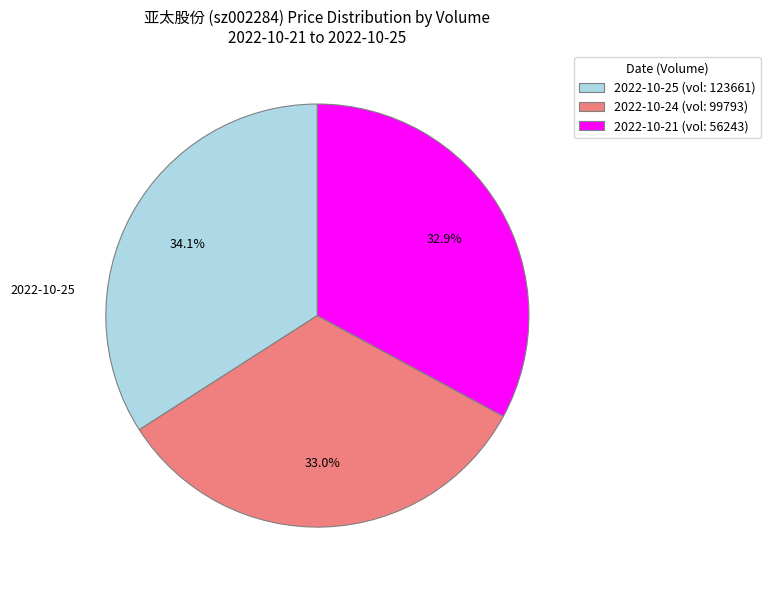

What is the largest slice in the pie chart?

2022-10-25 (vol: 123661)